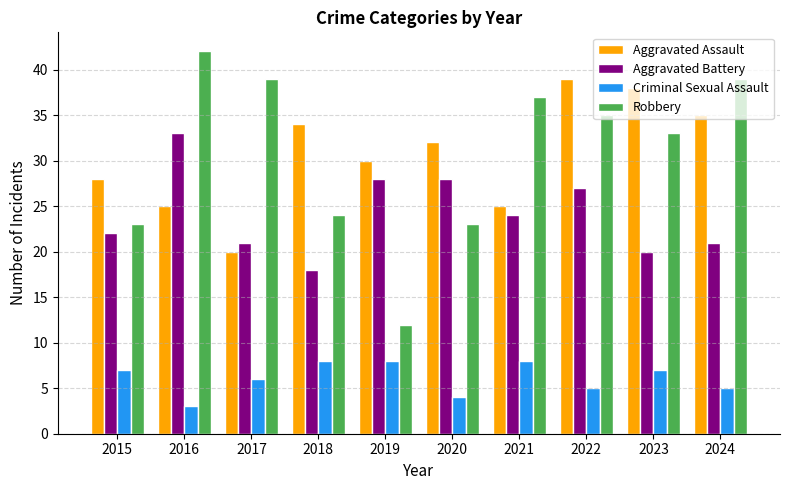

Reading left to right, what are all the values shown in this chart?

Aggravated Assault: 28	25	20	34	30	32	25	39	38	35
Aggravated Battery: 22	33	21	18	28	28	24	27	20	21
Criminal Sexual Assault: 7	3	6	8	8	4	8	5	7	5
Robbery: 23	42	39	24	12	23	37	35	33	39